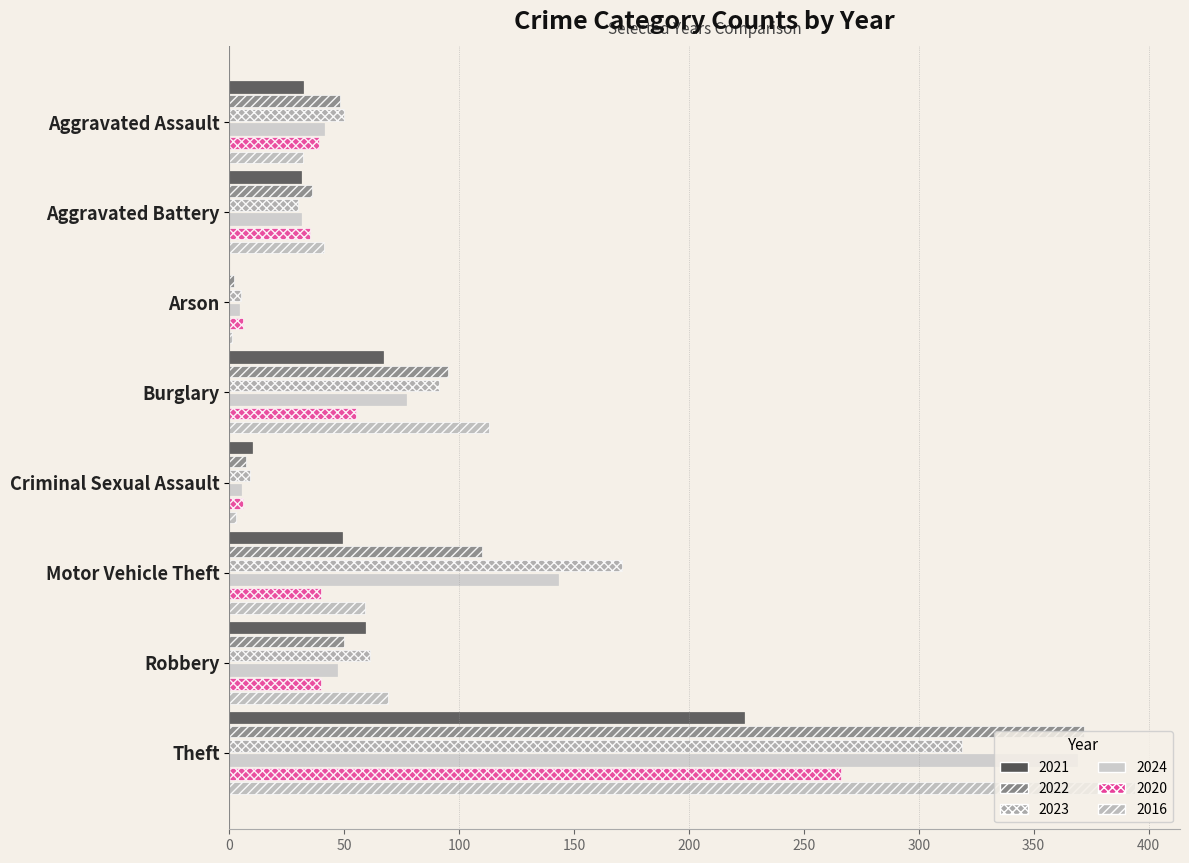

True or false: 2022 has a value of 50 at Robbery.

True